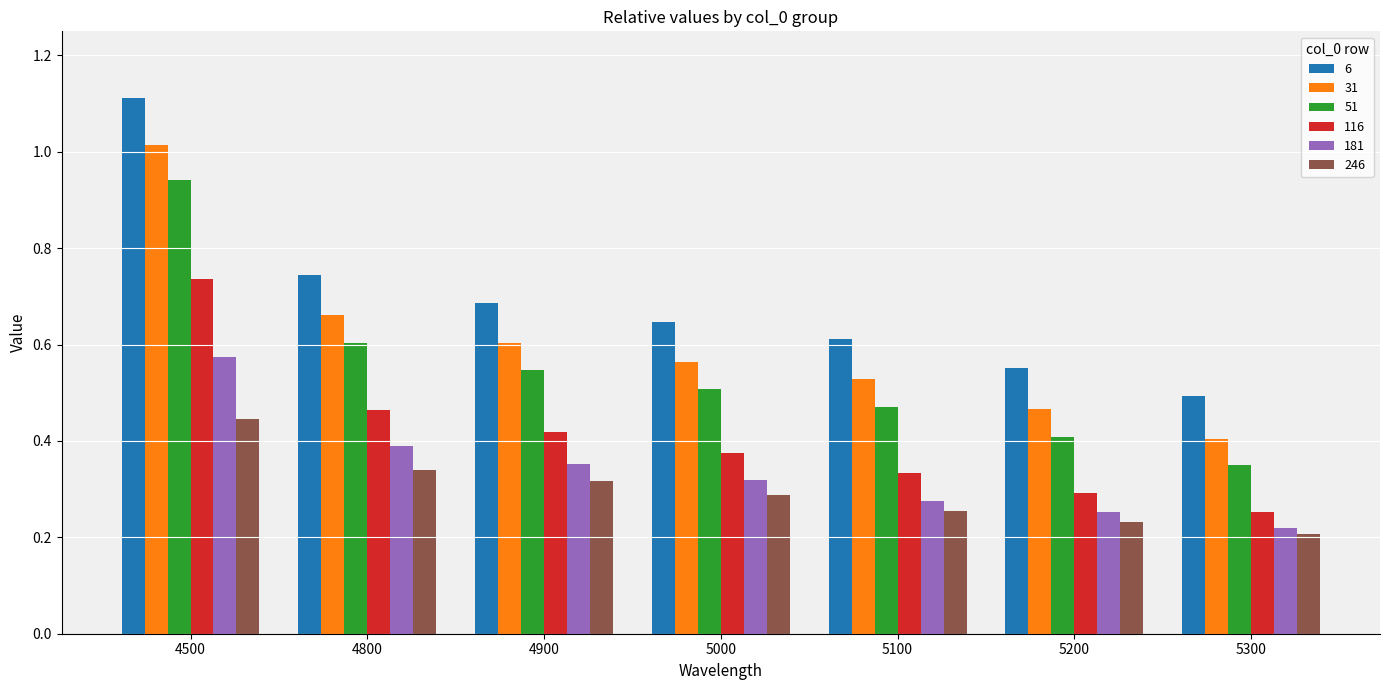

The value of 31 at 5200 is 0.3. True or false?

False